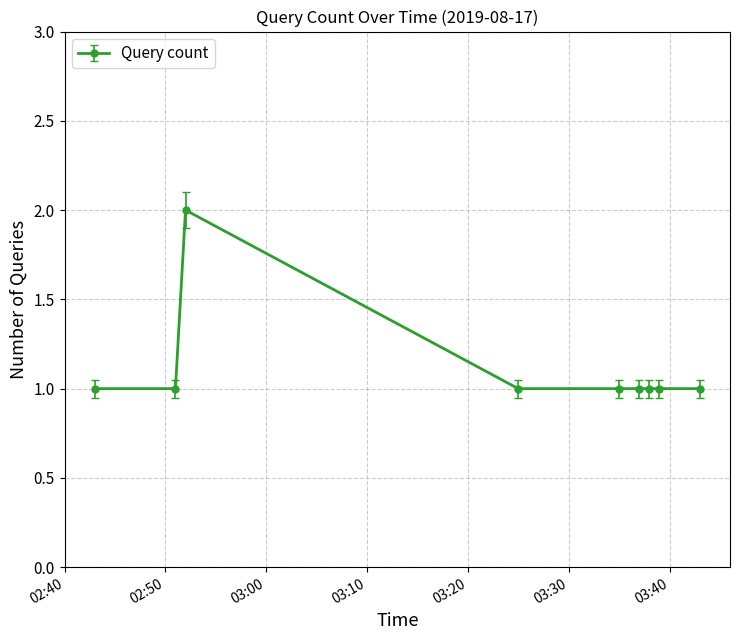

What is the maximum value shown in the chart?

2